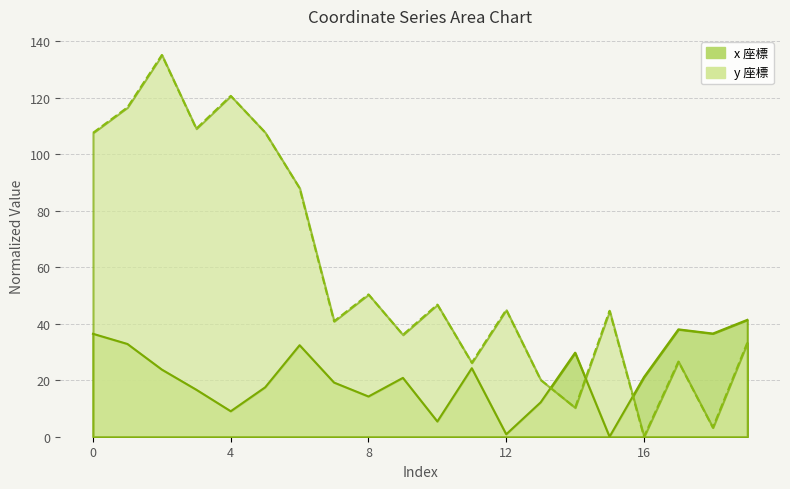

At which label is y closest to 67?

8